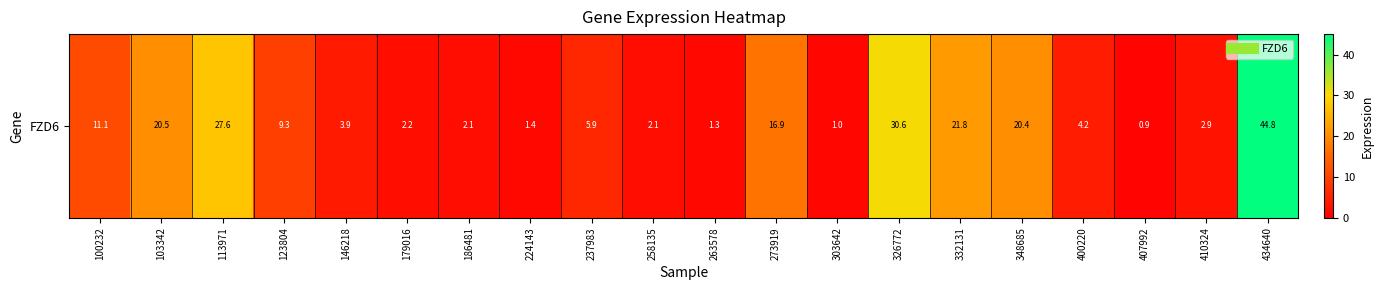

List the labels in order of value, largest first.

434640, 326772, 113971, 332131, 103342, 348685, 273919, 100232, 123804, 237983, 400220, 146218, 410324, 179016, 186481, 258135, 224143, 263578, 303642, 407992